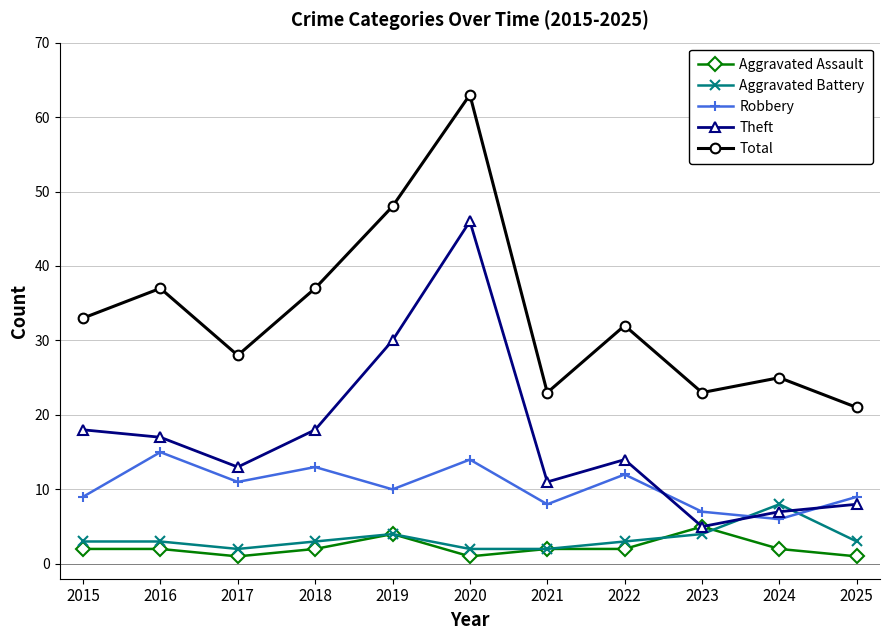

What is the value of the Aggravated Battery point at the 5th from the left?

4